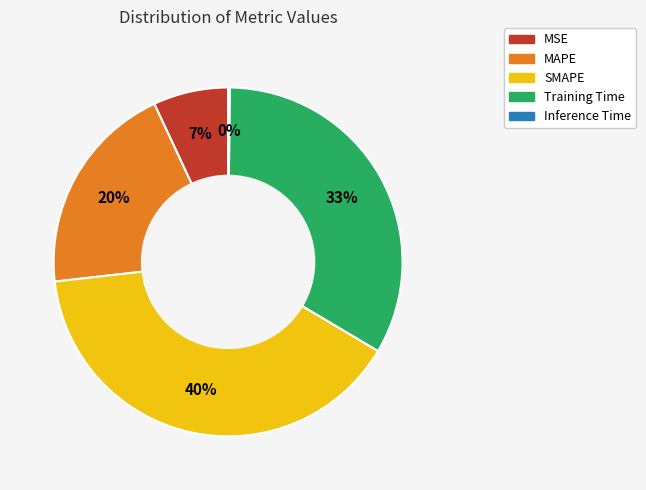

To the nearest percent, what percentage of the pie is MSE?

7%